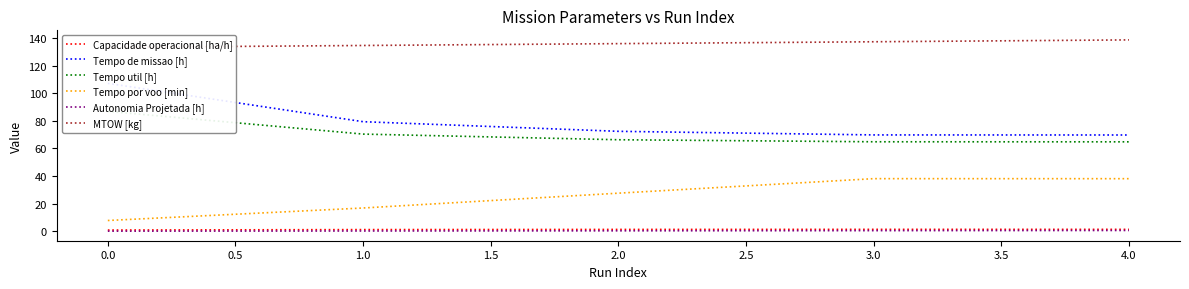

True or false: Autonomia Projetada [h] and Tempo por voo [min] intersect in this chart.

False